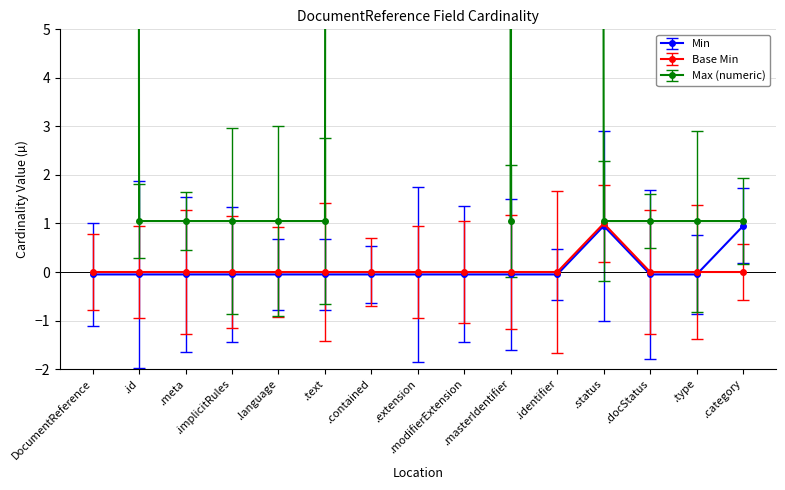

Is it true that Min equals -0.1 at .type?

False